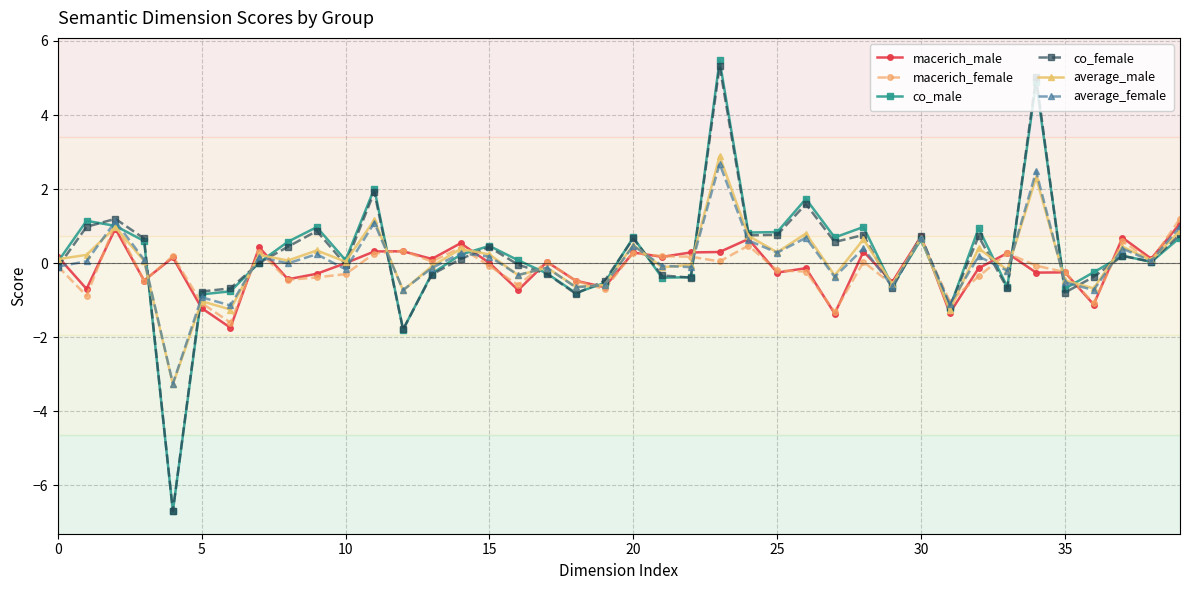

What is the maximum value shown in the chart?

5.5